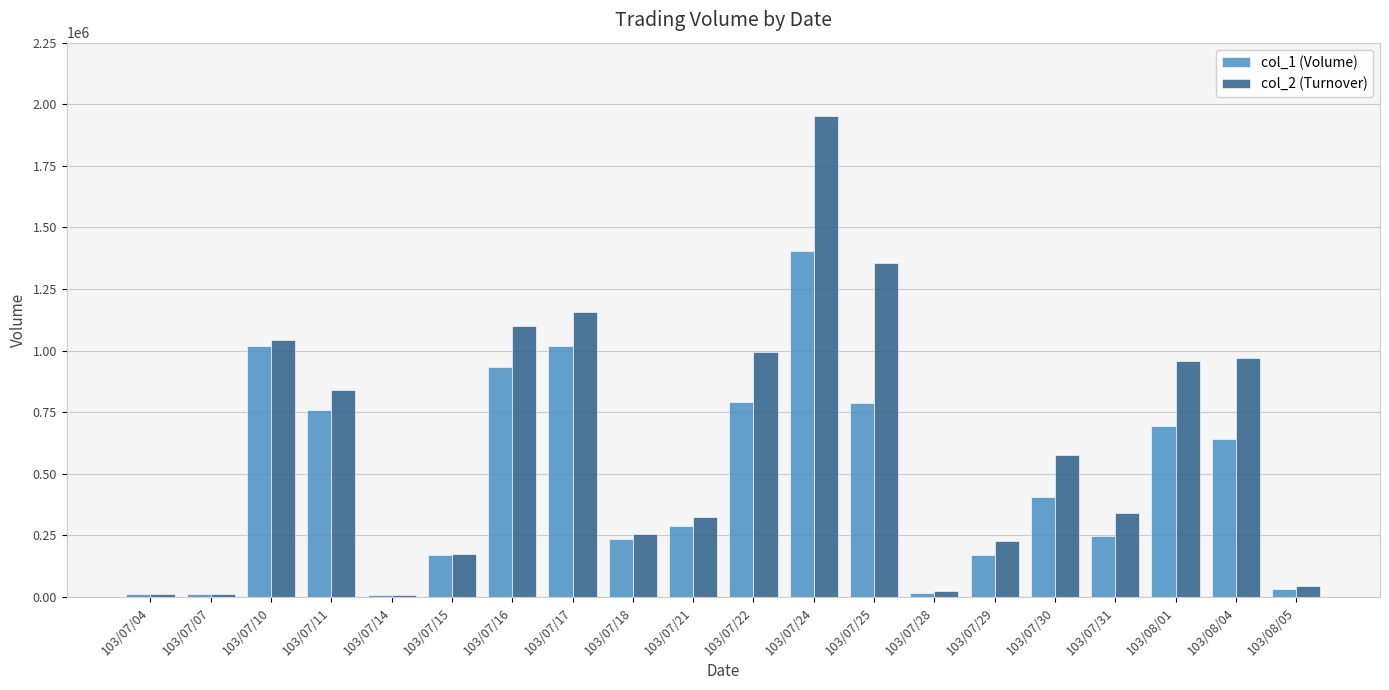

At which label is col_1 (Volume) closest to 705500?

103/08/01